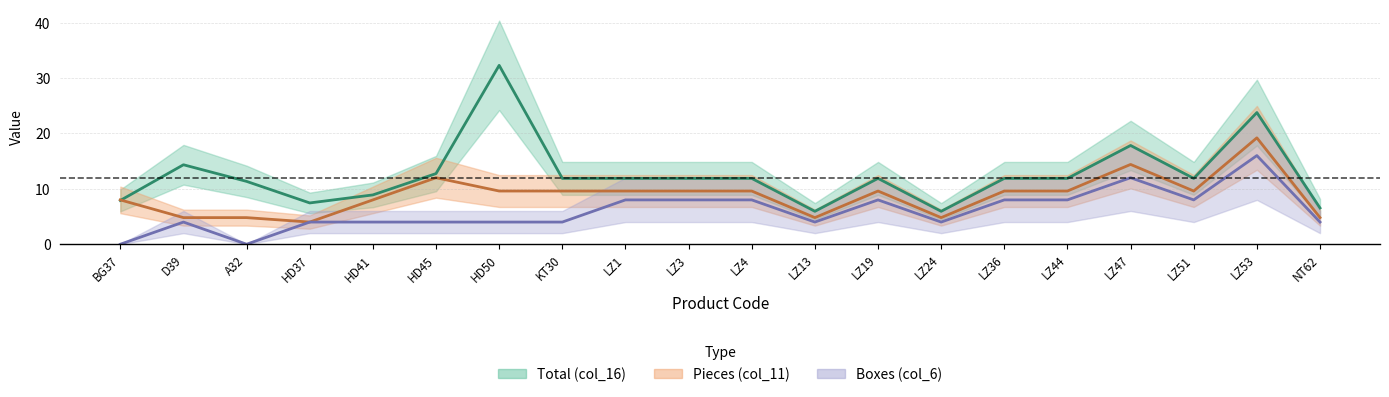

Between A32 and LZ44, which is larger?

LZ44